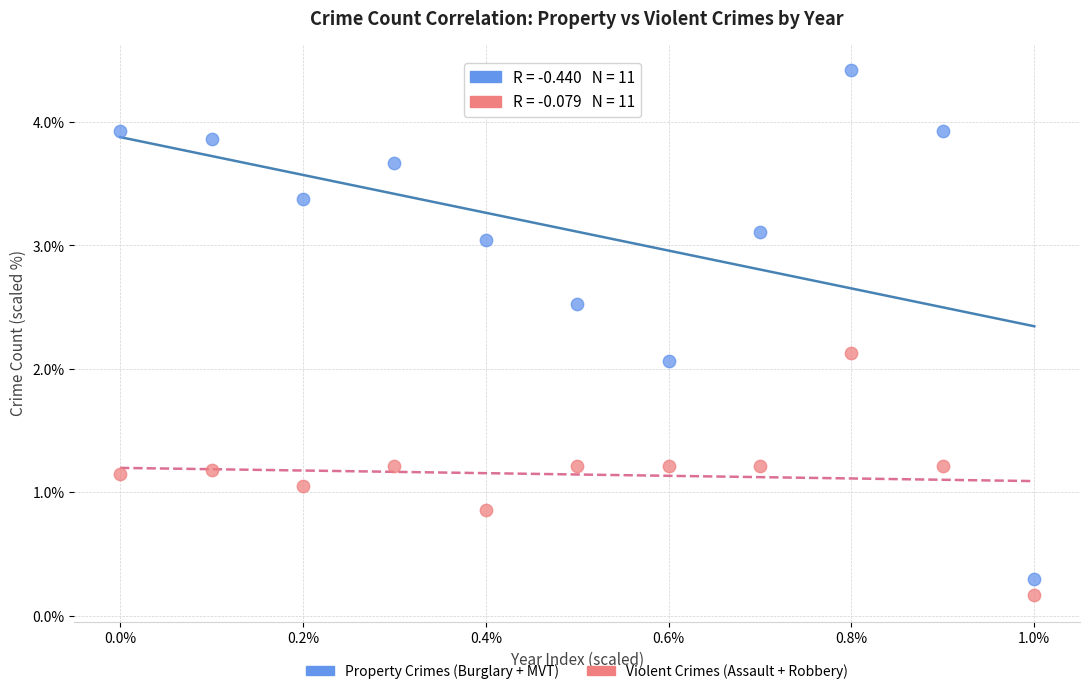

Which series reaches the maximum Y coordinate?

Property Crimes (Burglary + MVT)